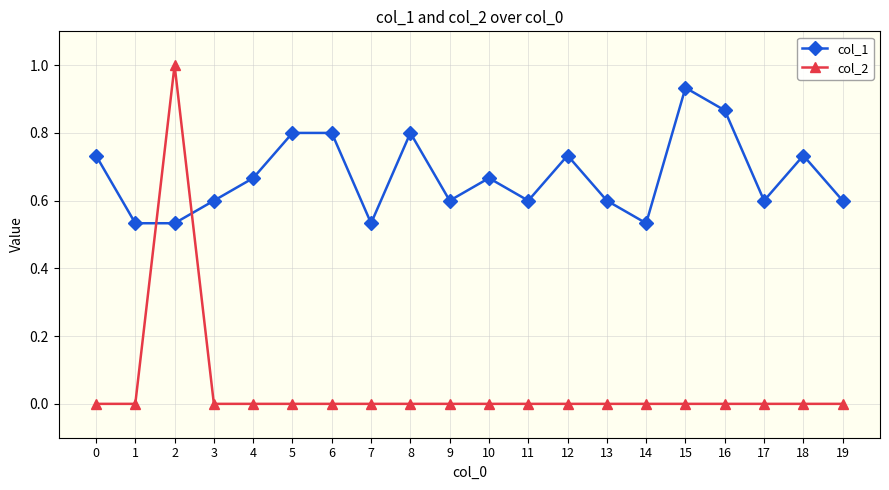

How many distinct data groups are displayed?

2